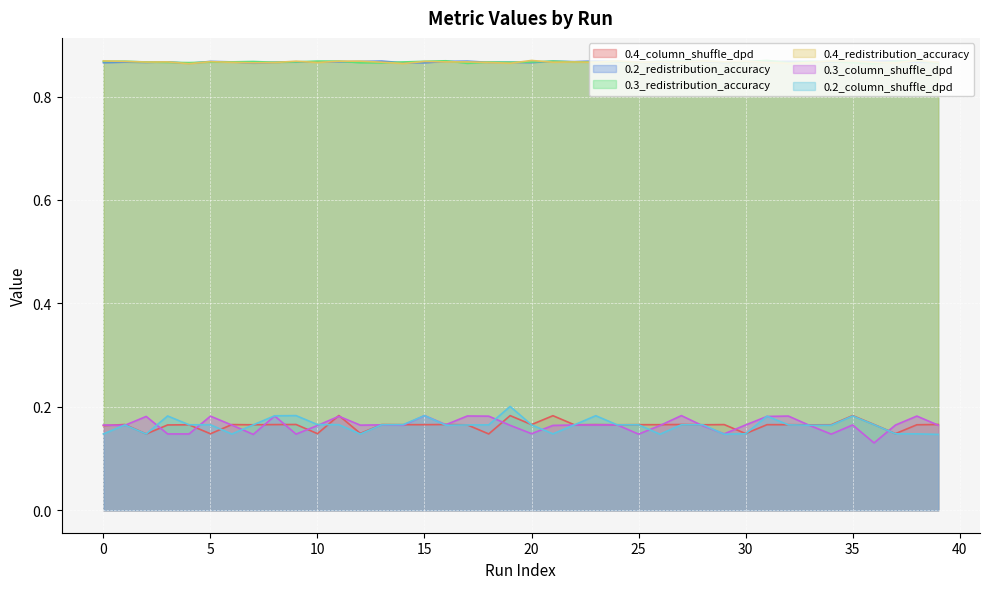

Which series has the widest spread of values?

0.2_column_shuffle_dpd